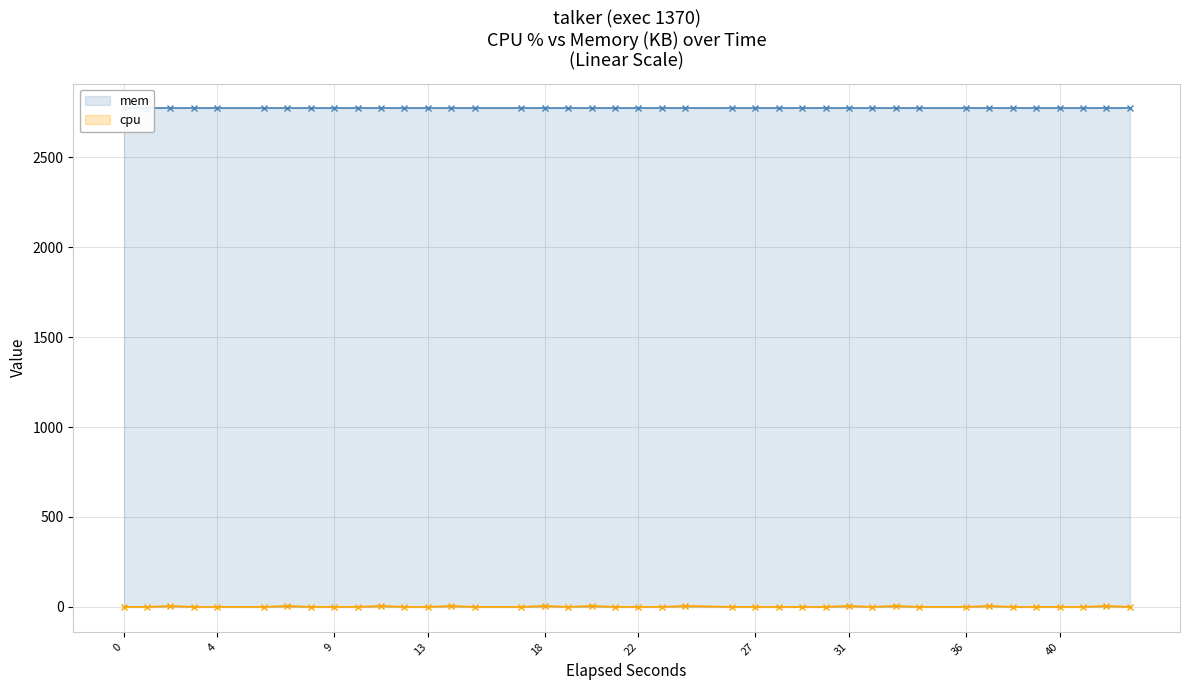

What is the value of the cpu point at the 39th from the left?

5.9